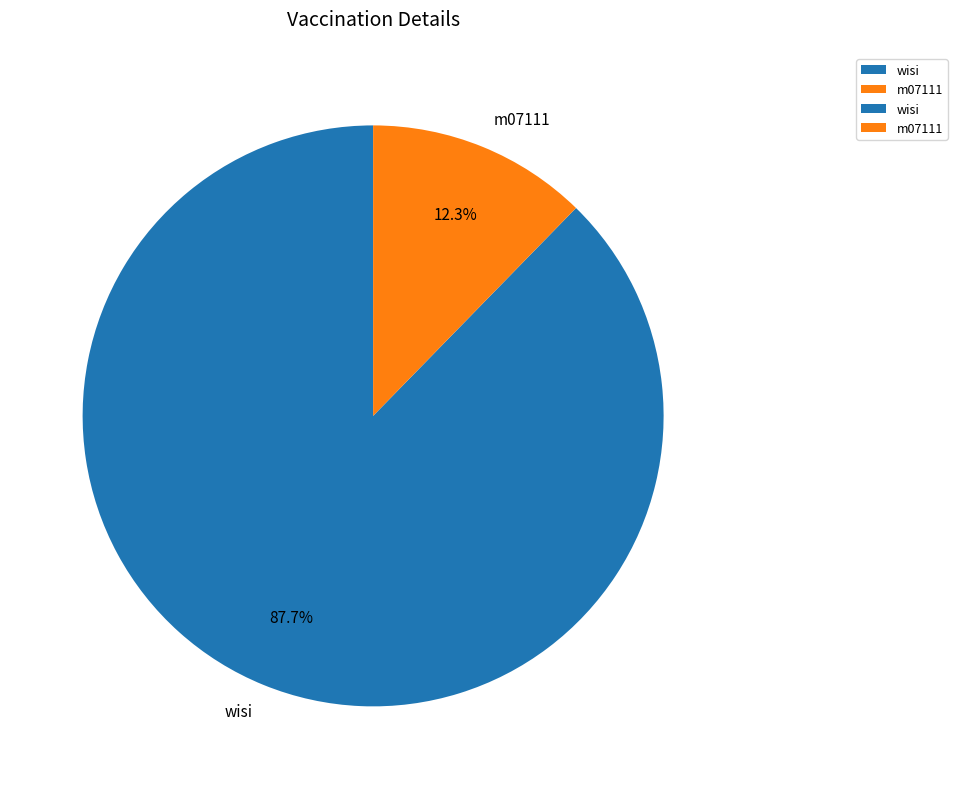

Rank the categories by value from lowest to highest.

m07111, wisi